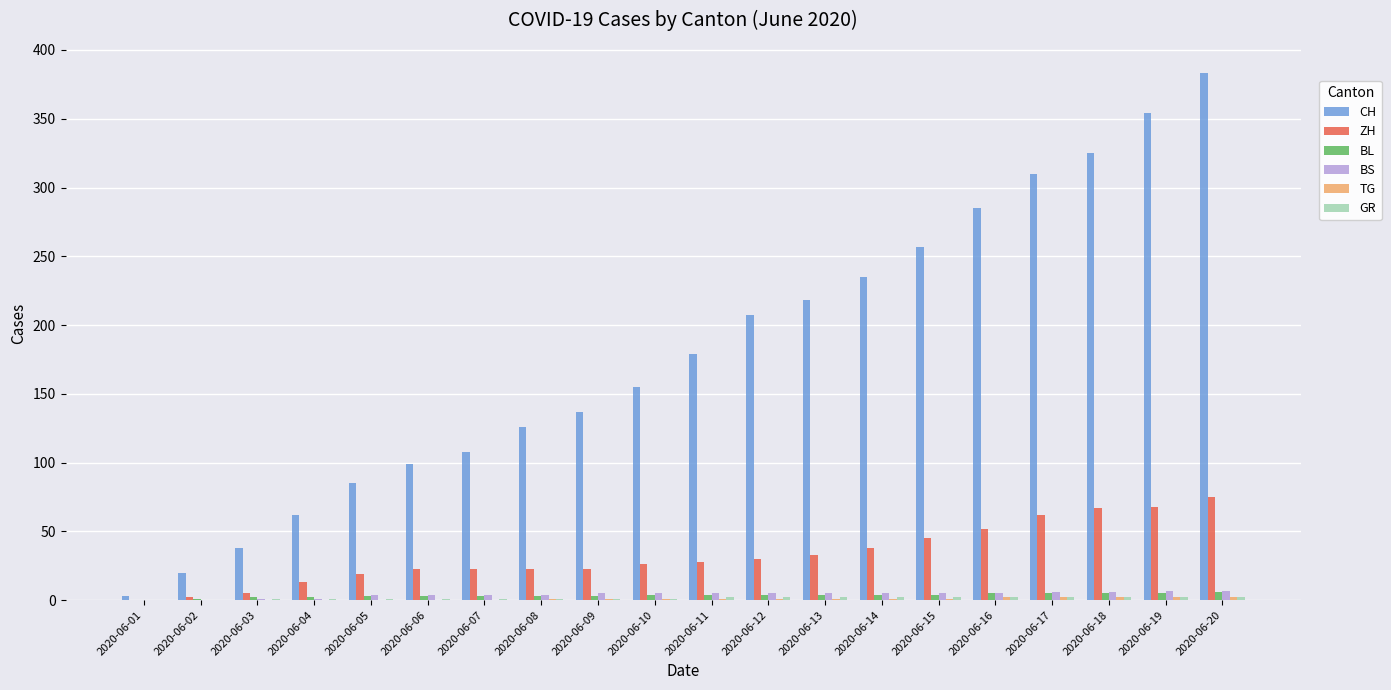

Does the chart contain stacked bars?

No